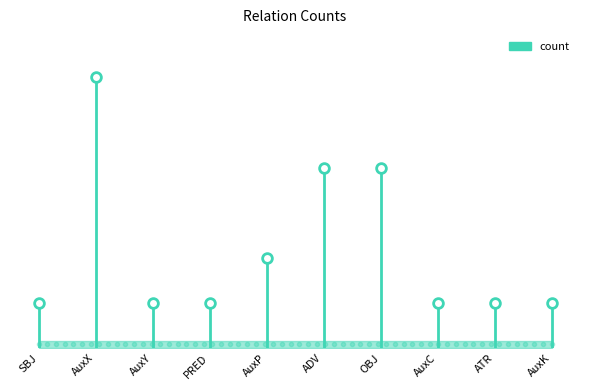

True or false: the data has more than 1 interior local peaks.

False